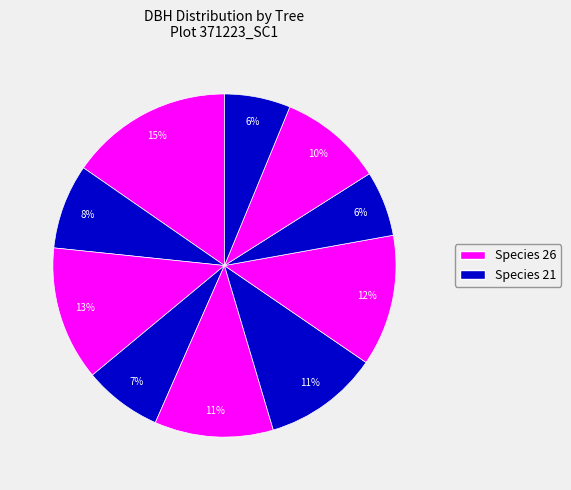

How many slices are in this pie chart?

10